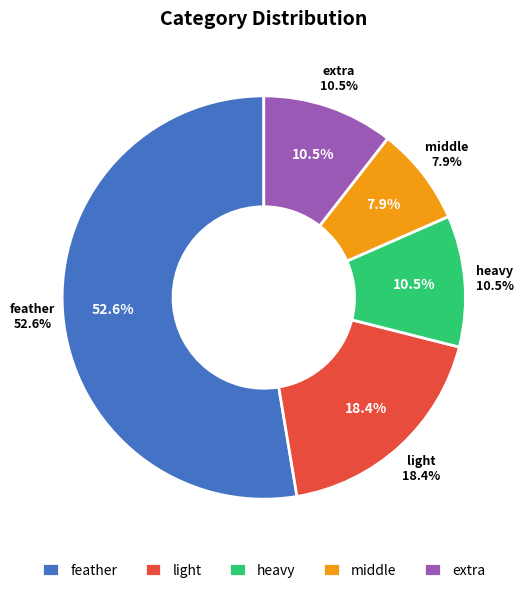

Do light and middle together represent more than half of the pie?

No